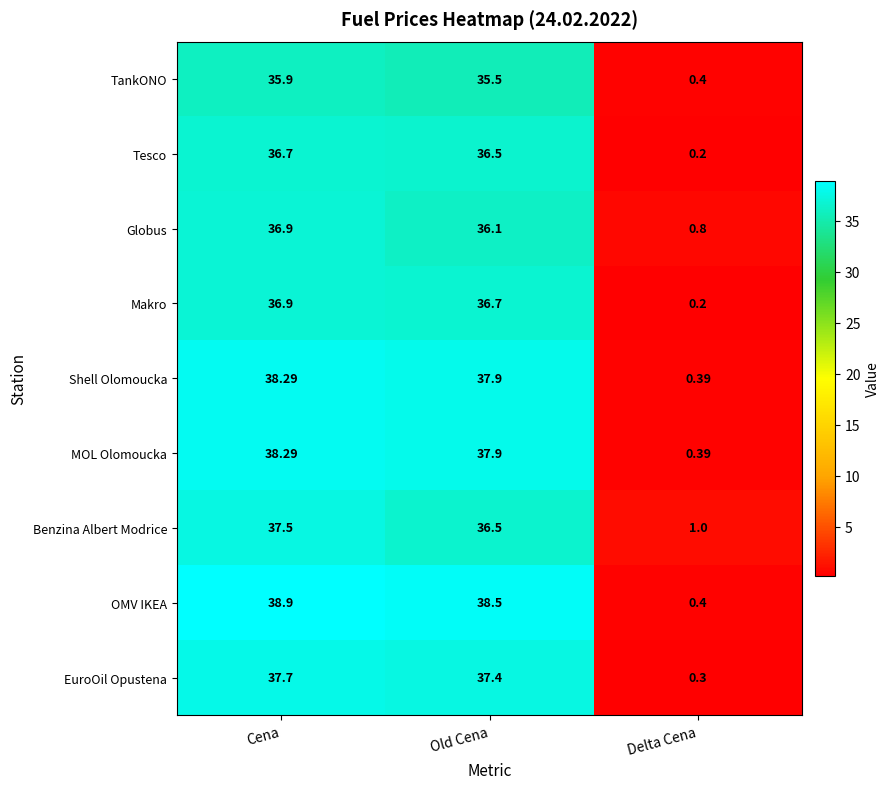

At which category does the chart reach its minimum across all series?

Delta Cena